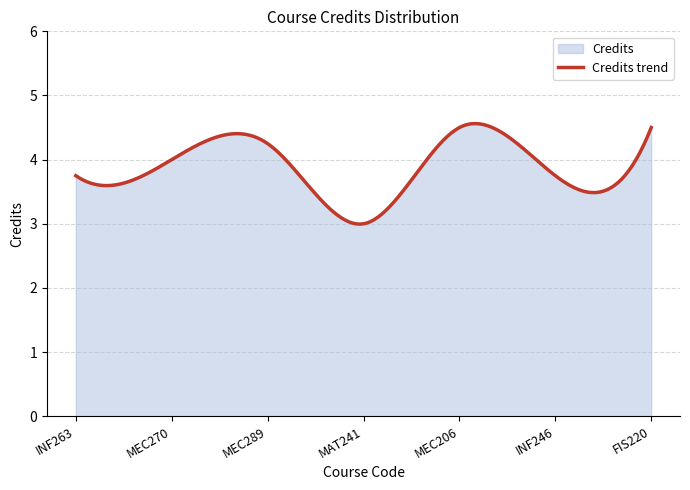

Does the chart display data point markers on the line(s)?

No